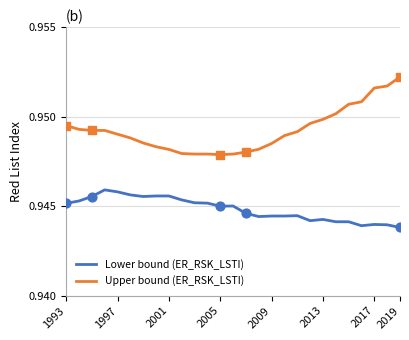

Which series has the largest total across all categories?

Upper bound (ER_RSK_LSTI)